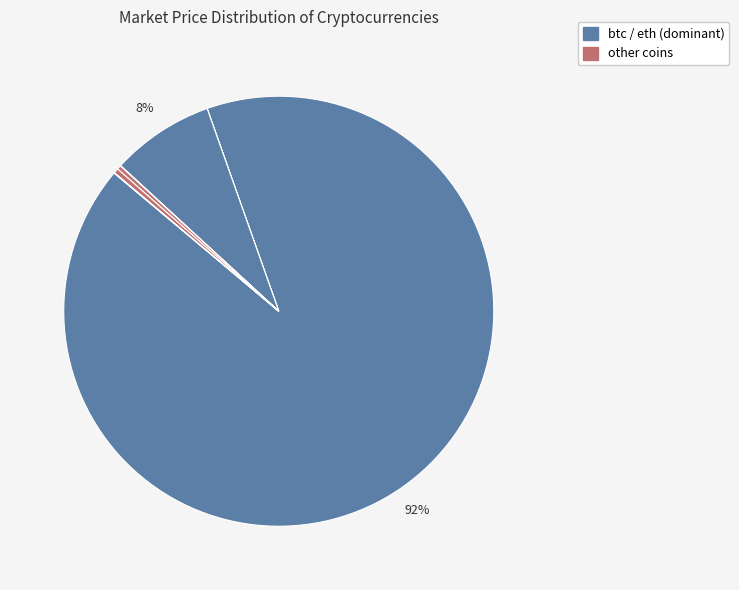

To the nearest percent, what is the difference between the largest and smallest slice percentages?

92%